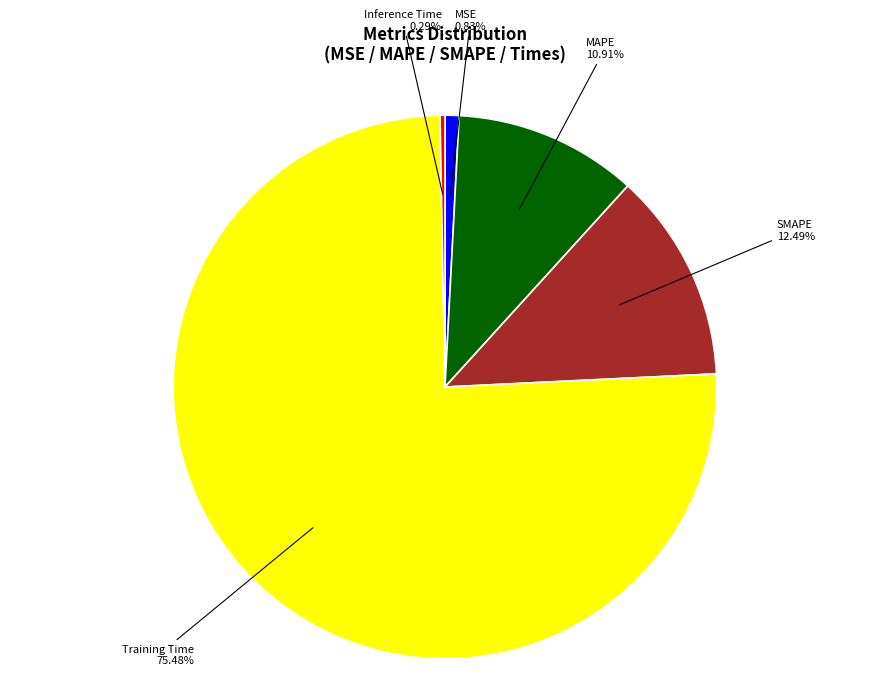

Is the sum of MSE and Inference Time greater than half?

No